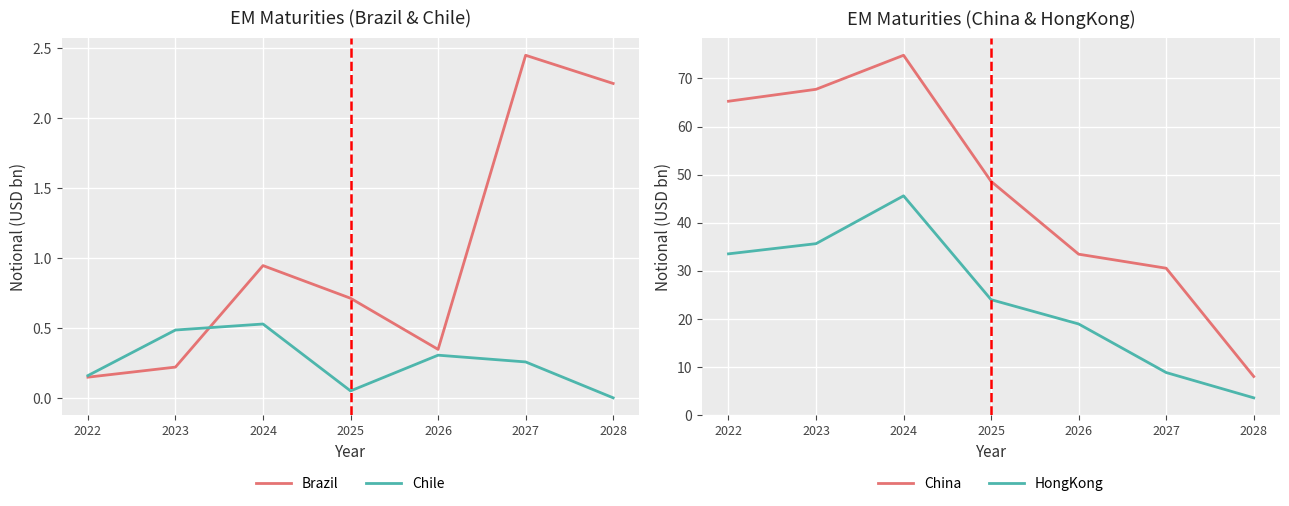

What is the sum of the China values at 2023 and 2027?

98.2